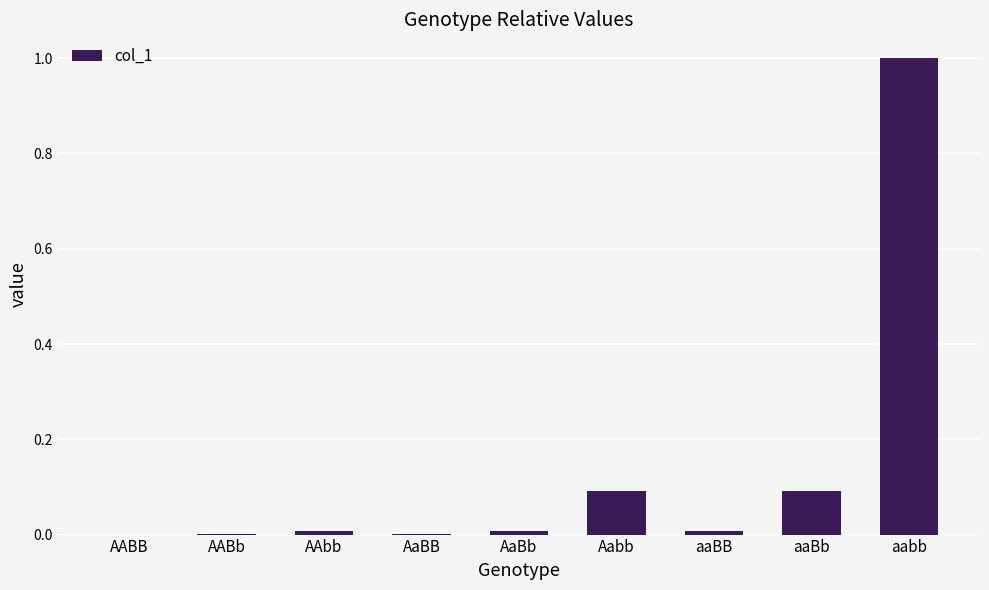

What is the greatest value displayed?

1.0